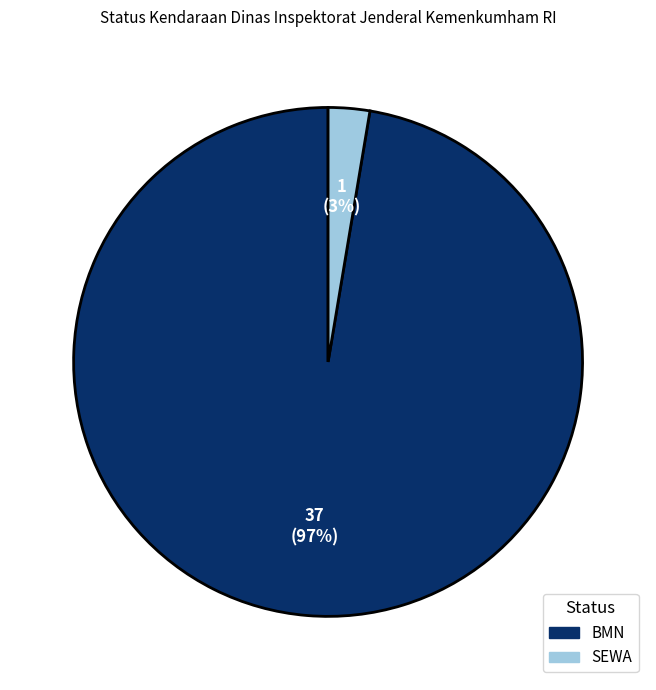

Count the number of slices in the pie.

2